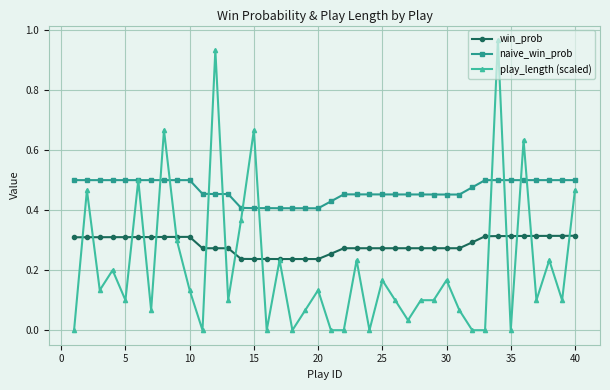

List the series in order of their peak value, highest first.

play_length (scaled), naive_win_prob, win_prob